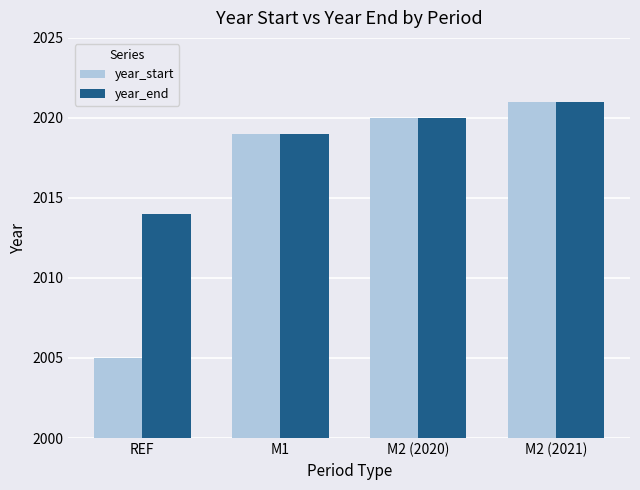

What is the difference between the second highest and second lowest values in the year_end series?

1